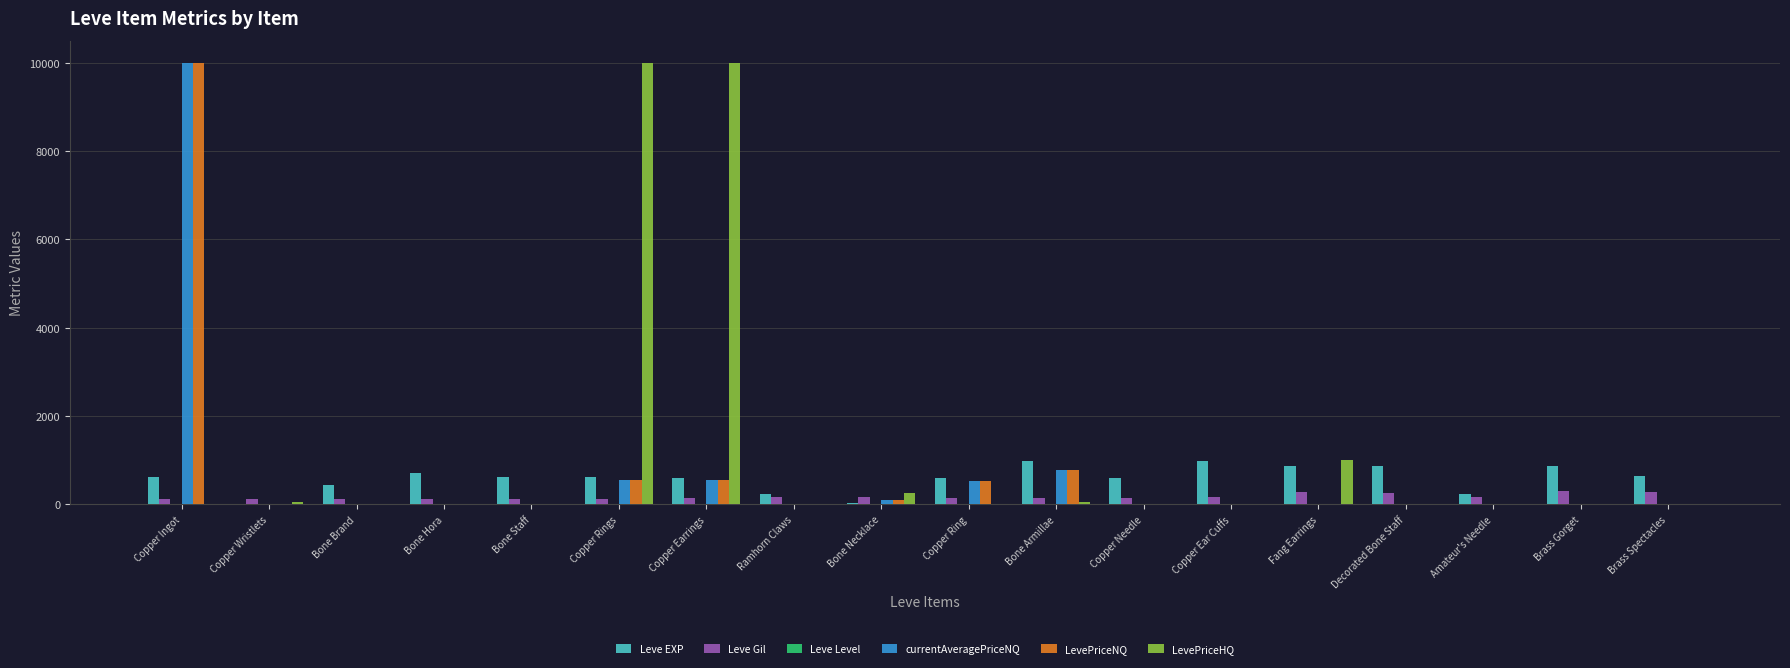

How many groups of bars are there?

18